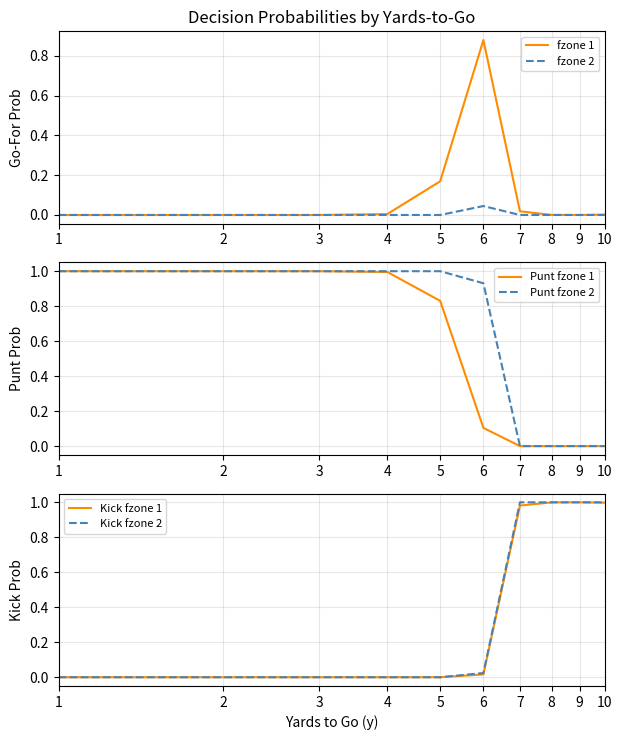

List the labels in order of Punt fzone 2 value, largest first.

1, 2, 3, 4, 5, 6, 7, 8, 9, 10